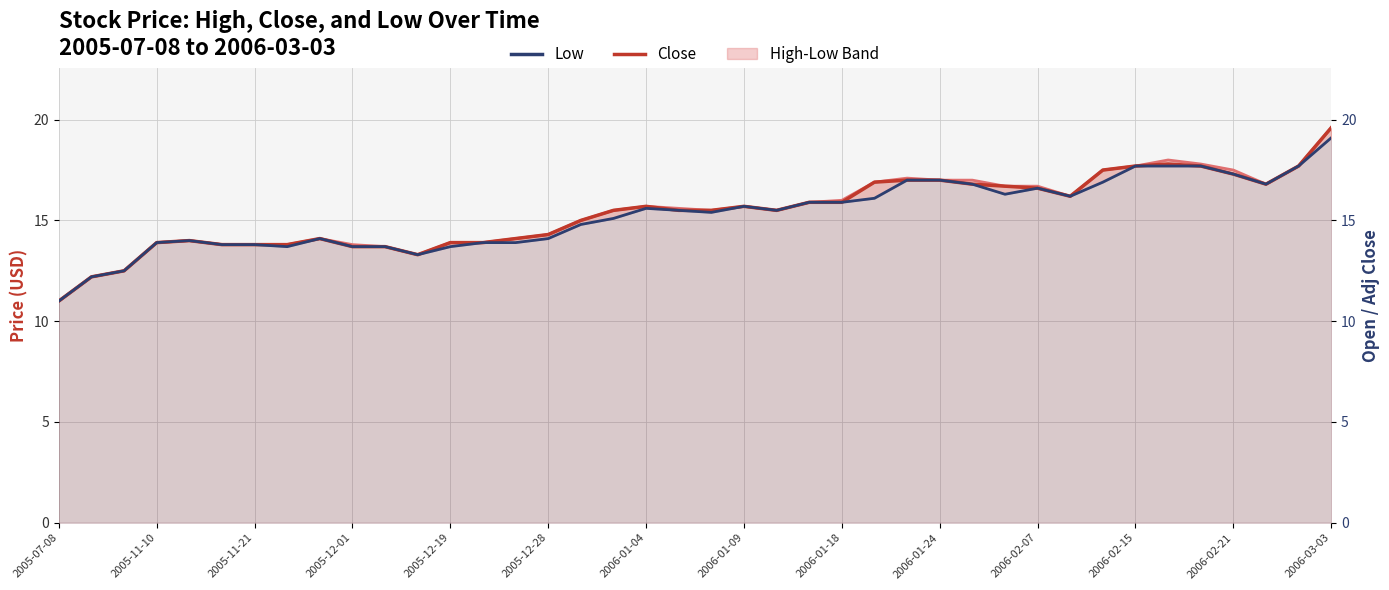

What is the sum of all Close values?

615.5